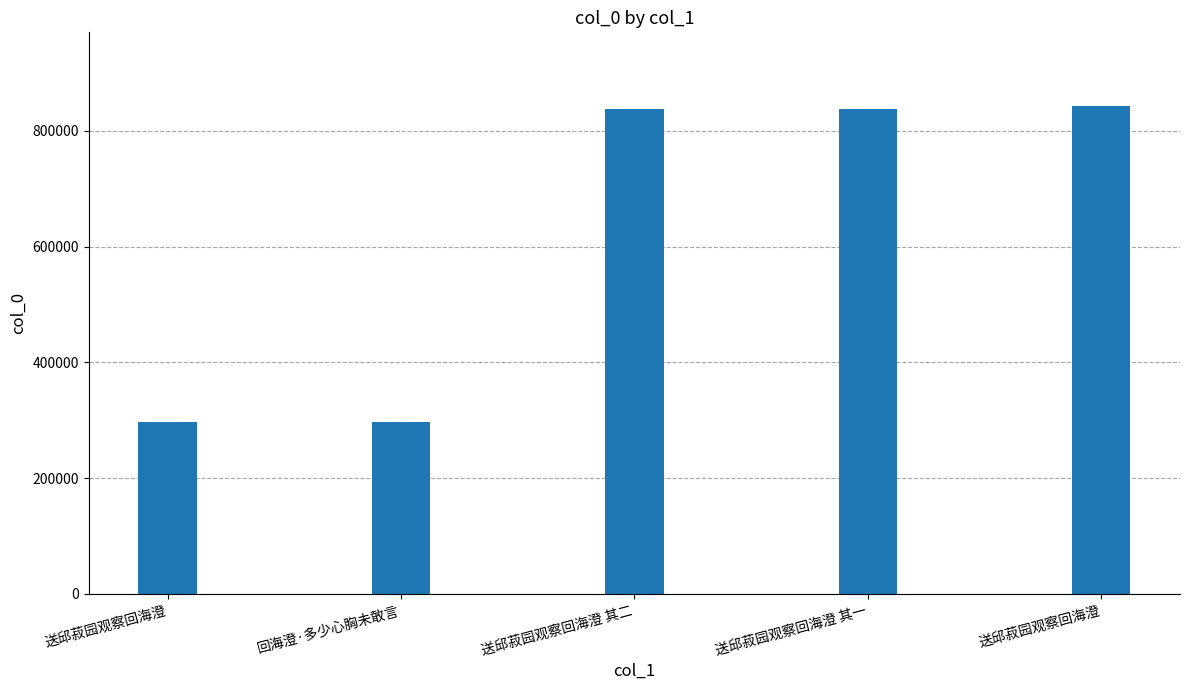

Count the number of data series in this chart.

1